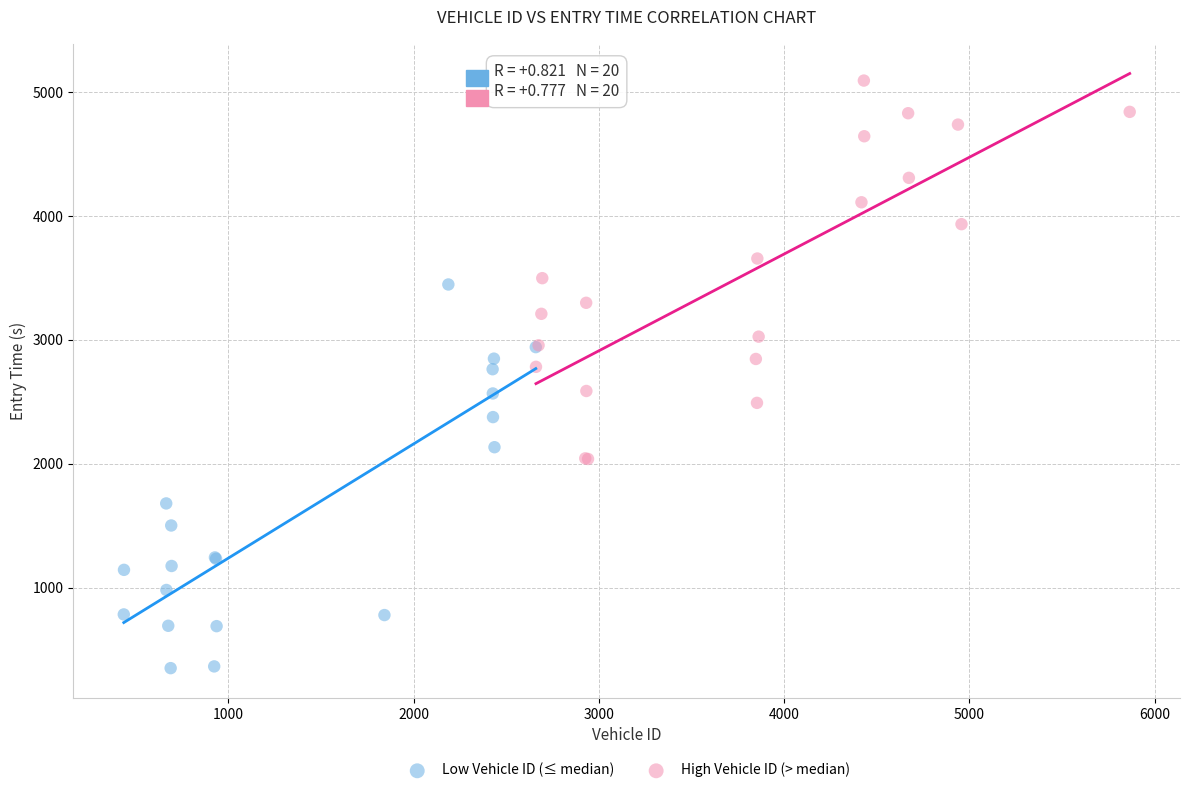

Which series reaches the maximum Y coordinate?

High Vehicle ID (> median)